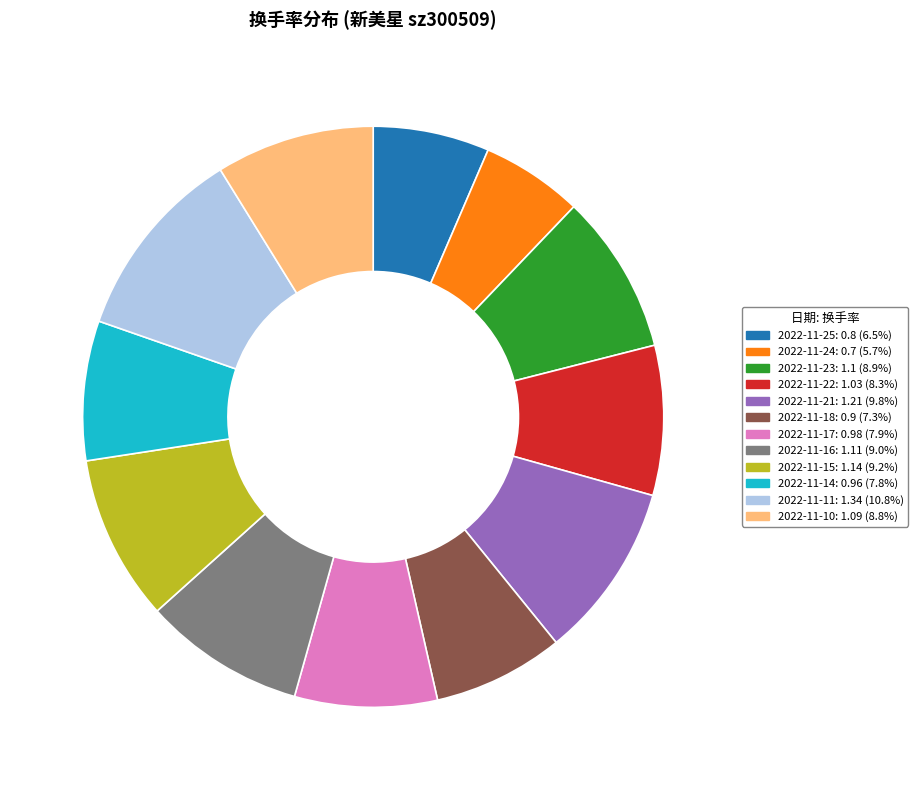

Does 2022-11-21 account for over 50% of the chart?

No